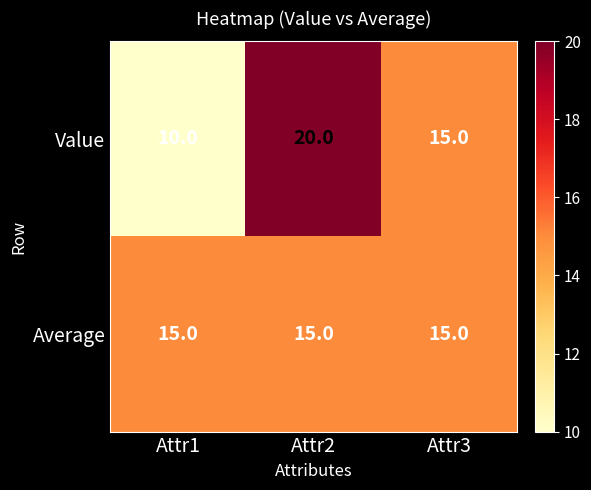

What is the average value of the Average series?

15